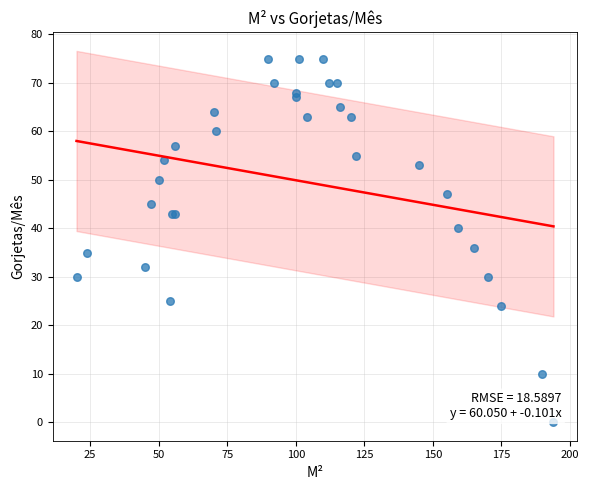

What Y value in the scatter plot is closest to 37?

36